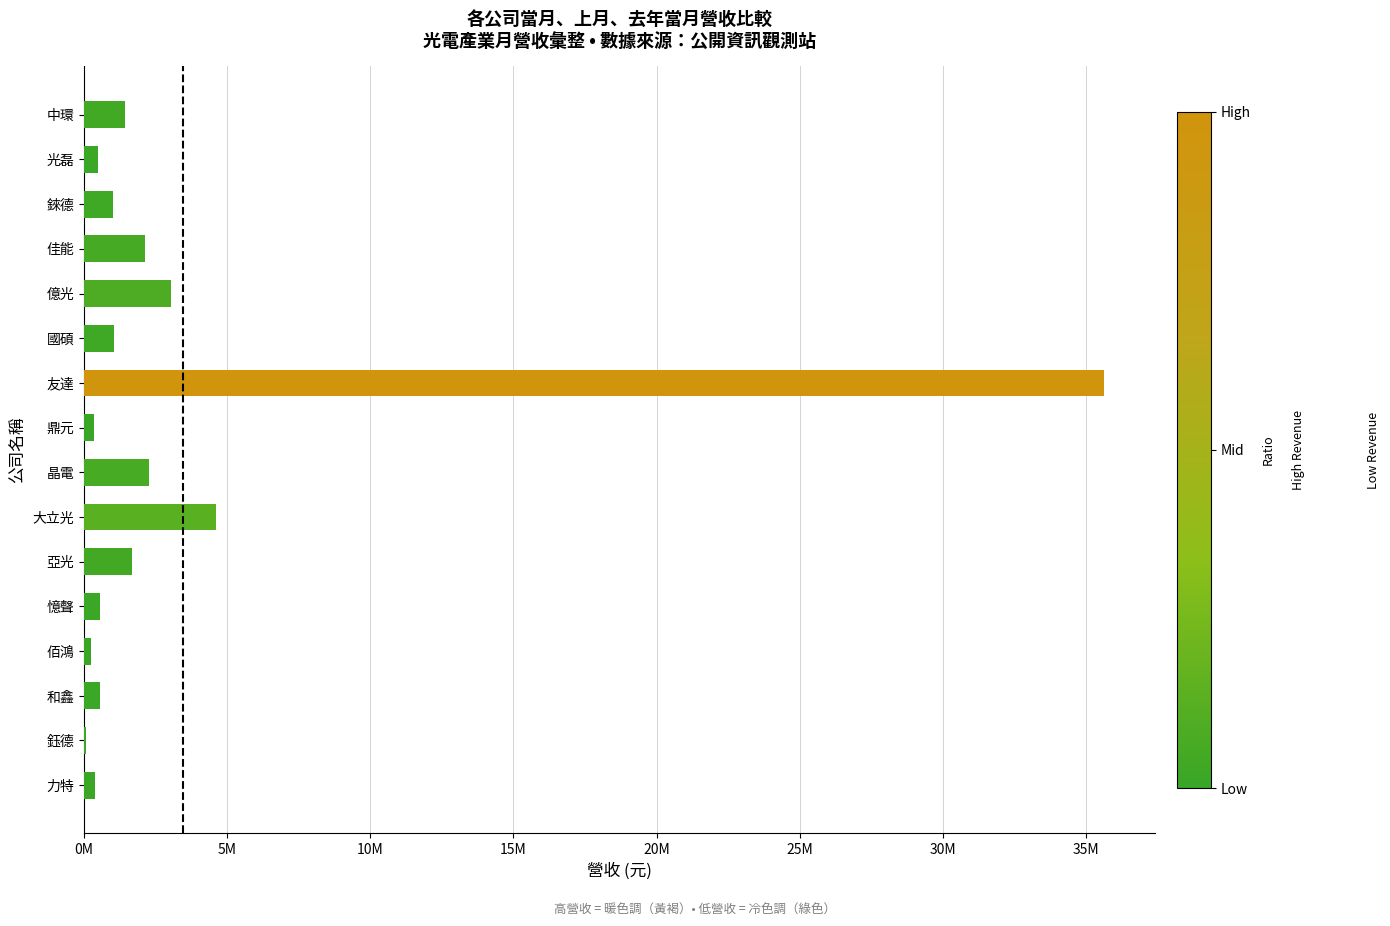

How many distinct data groups are displayed?

1